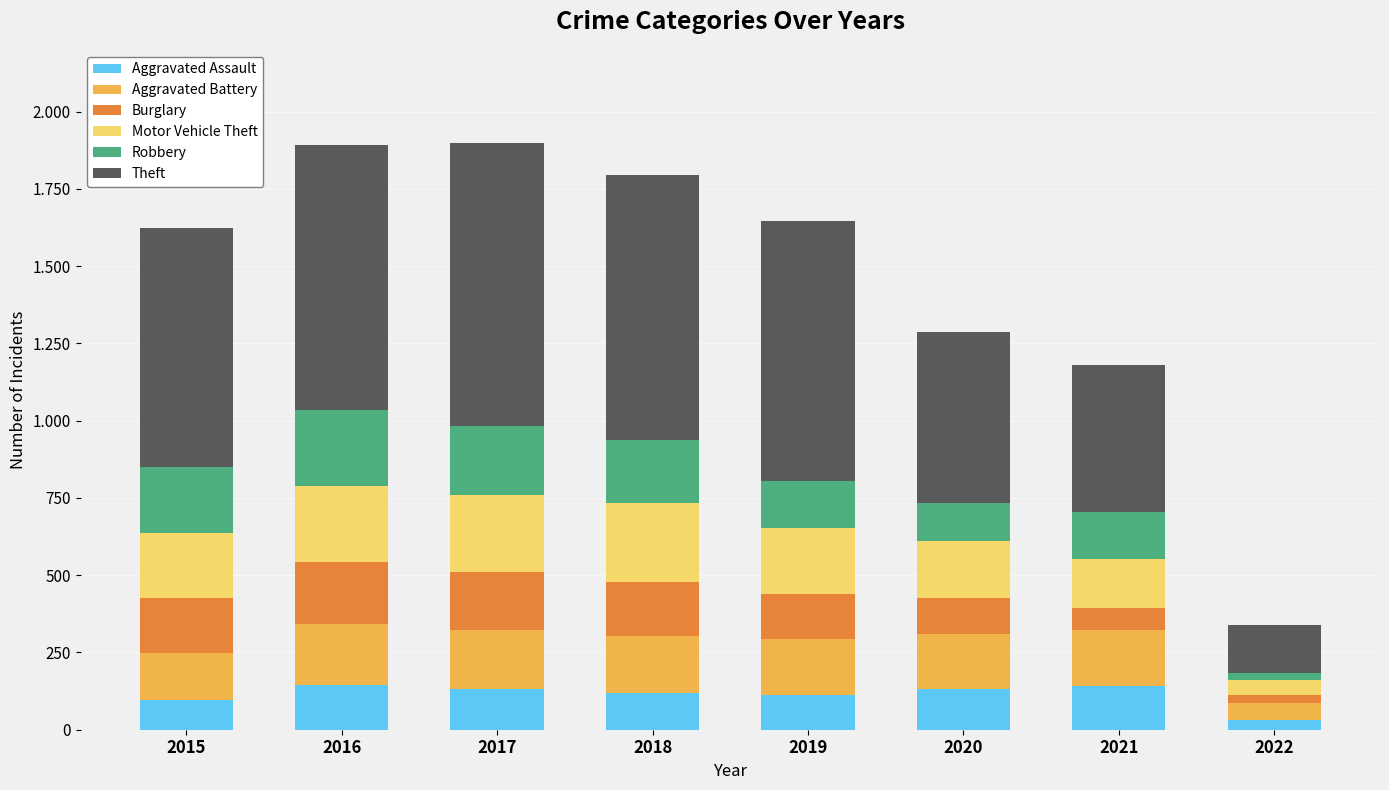

Are the bars horizontal?

No